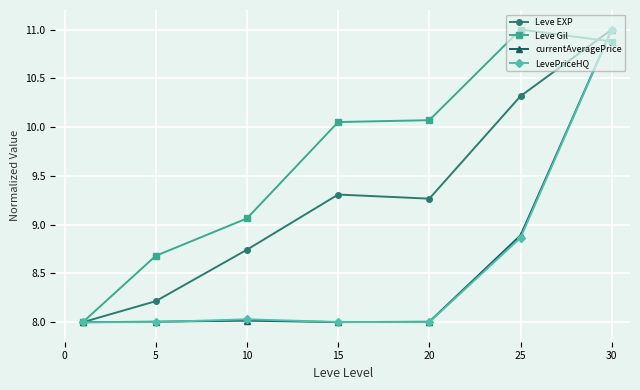

What is the minimum value shown in the chart?

8.0